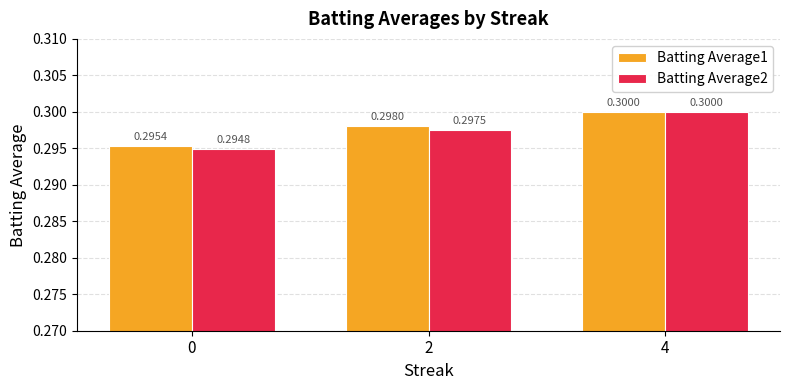

What is the value of the Batting Average1 bar at the 1st from the left?

0.3